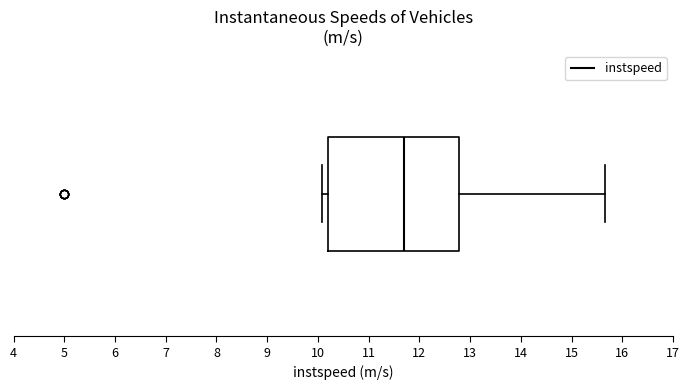

Read this box plot against the x-axis: the position of the median line, the range covered by the box, and the ends of both whiskers. The values are not printed on the chart, so give them approximately, as read against the axis.

median 11.7, box 10.2 to 12.8, whiskers 10.1 to 15.7